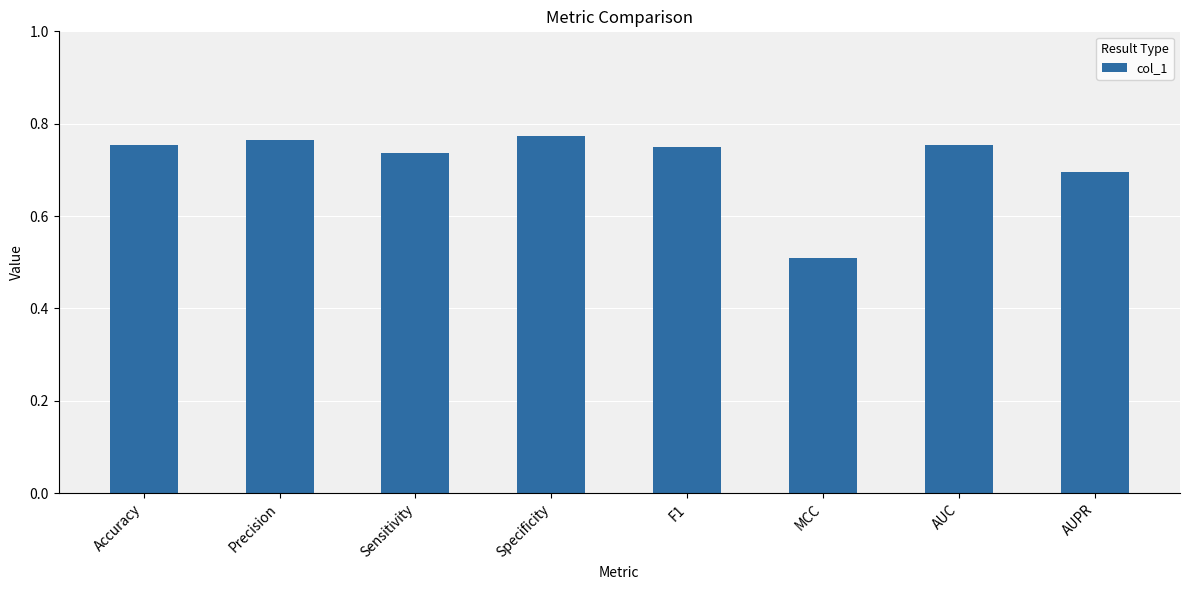

What is the sum of all values?

5.7